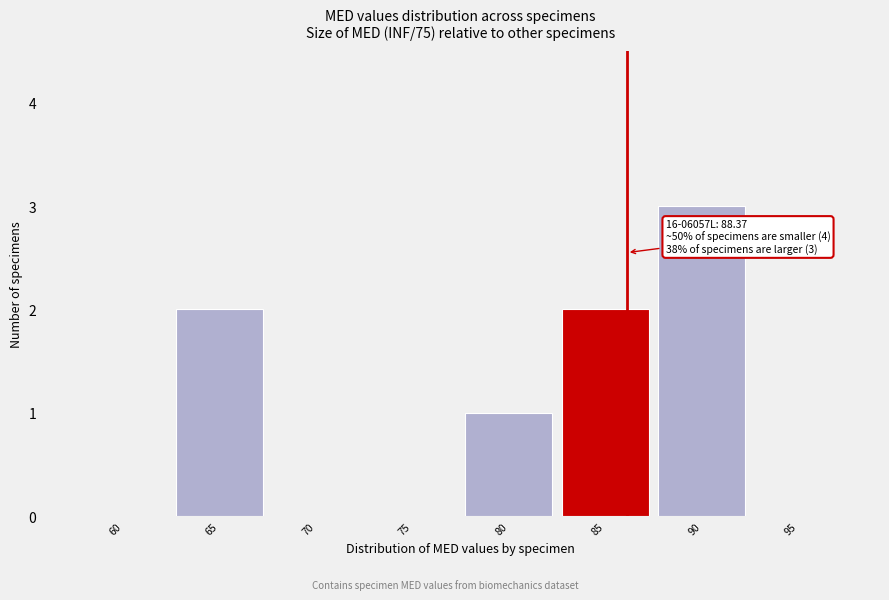

Reading right to left, list all the values displayed in this chart.

95=0	90=3	85=2	80=1	75=0	70=0	65=2	60=0